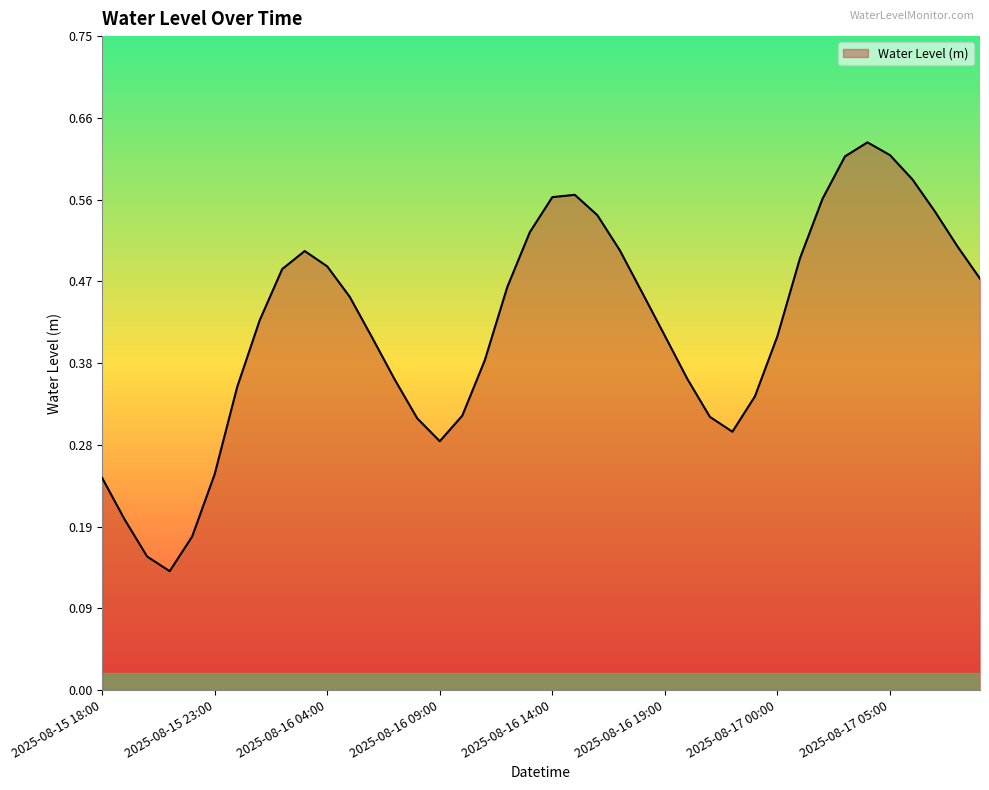

Reading left to right, extract all data points from this chart.

0.2	0.2	0.2	0.1	0.2	0.2	0.3	0.4	0.5	0.5	0.5	0.5	0.4	0.4	0.3	0.3	0.3	0.4	0.5	0.5	0.6	0.6	0.5	0.5	0.5	0.4	0.4	0.3	0.3	0.3	0.4	0.5	0.6	0.6	0.6	0.6	0.6	0.5	0.5	0.5